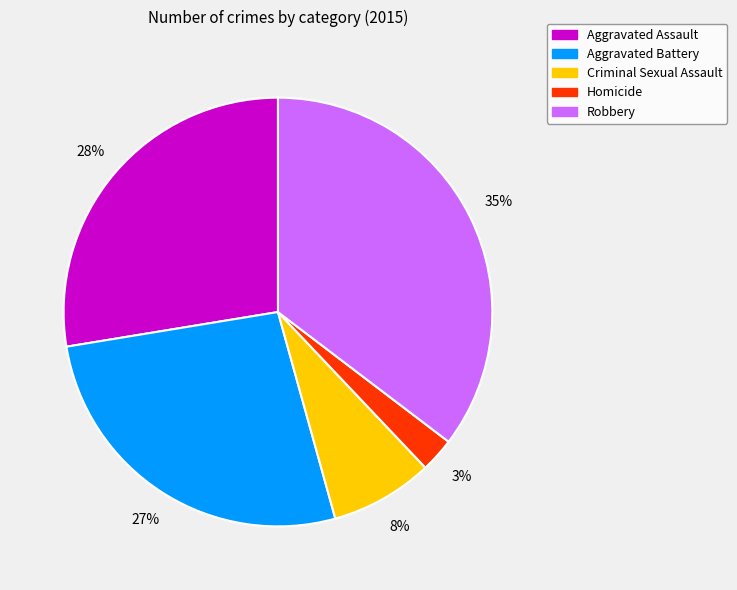

Between Aggravated Assault and Aggravated Battery, which is larger?

Aggravated Assault